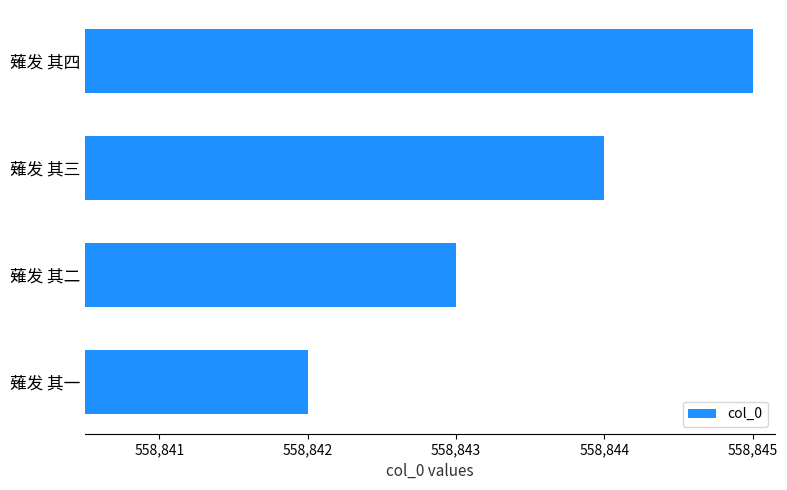

What is the minimum value shown in the chart?

558842